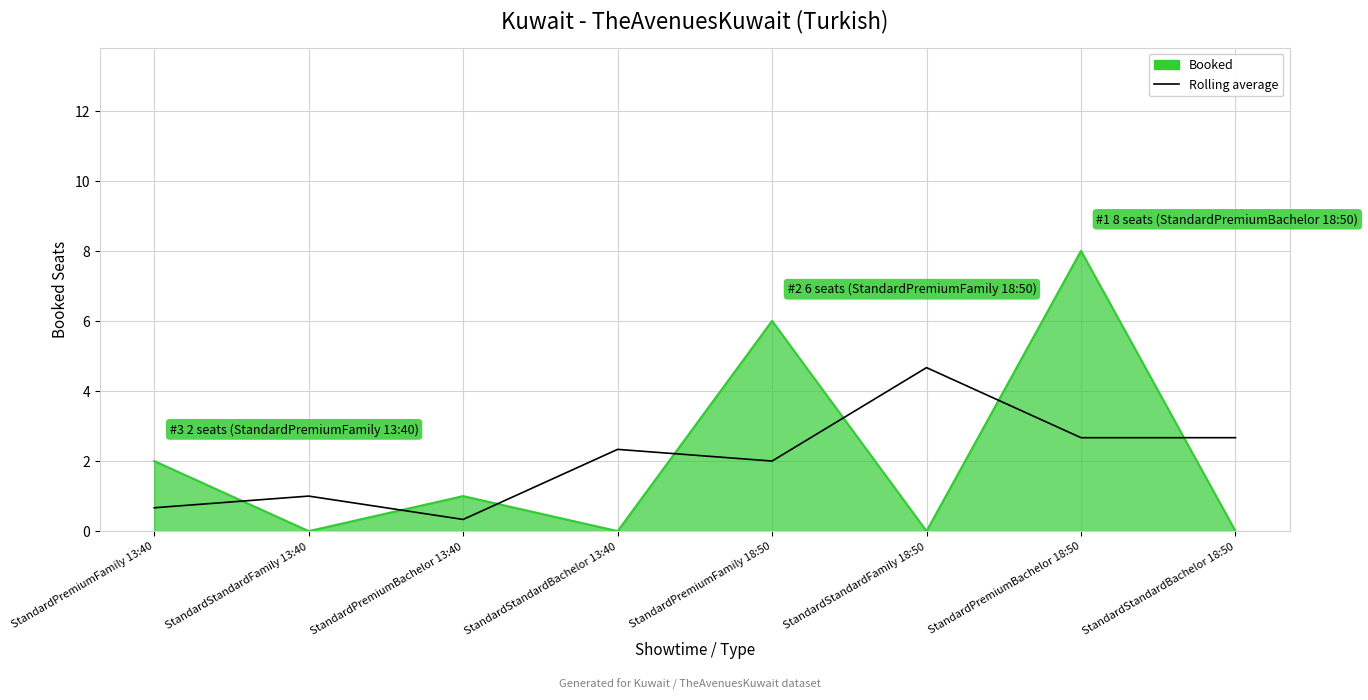

What is the difference between the maximum and second lowest values in the Booked series?

8.0